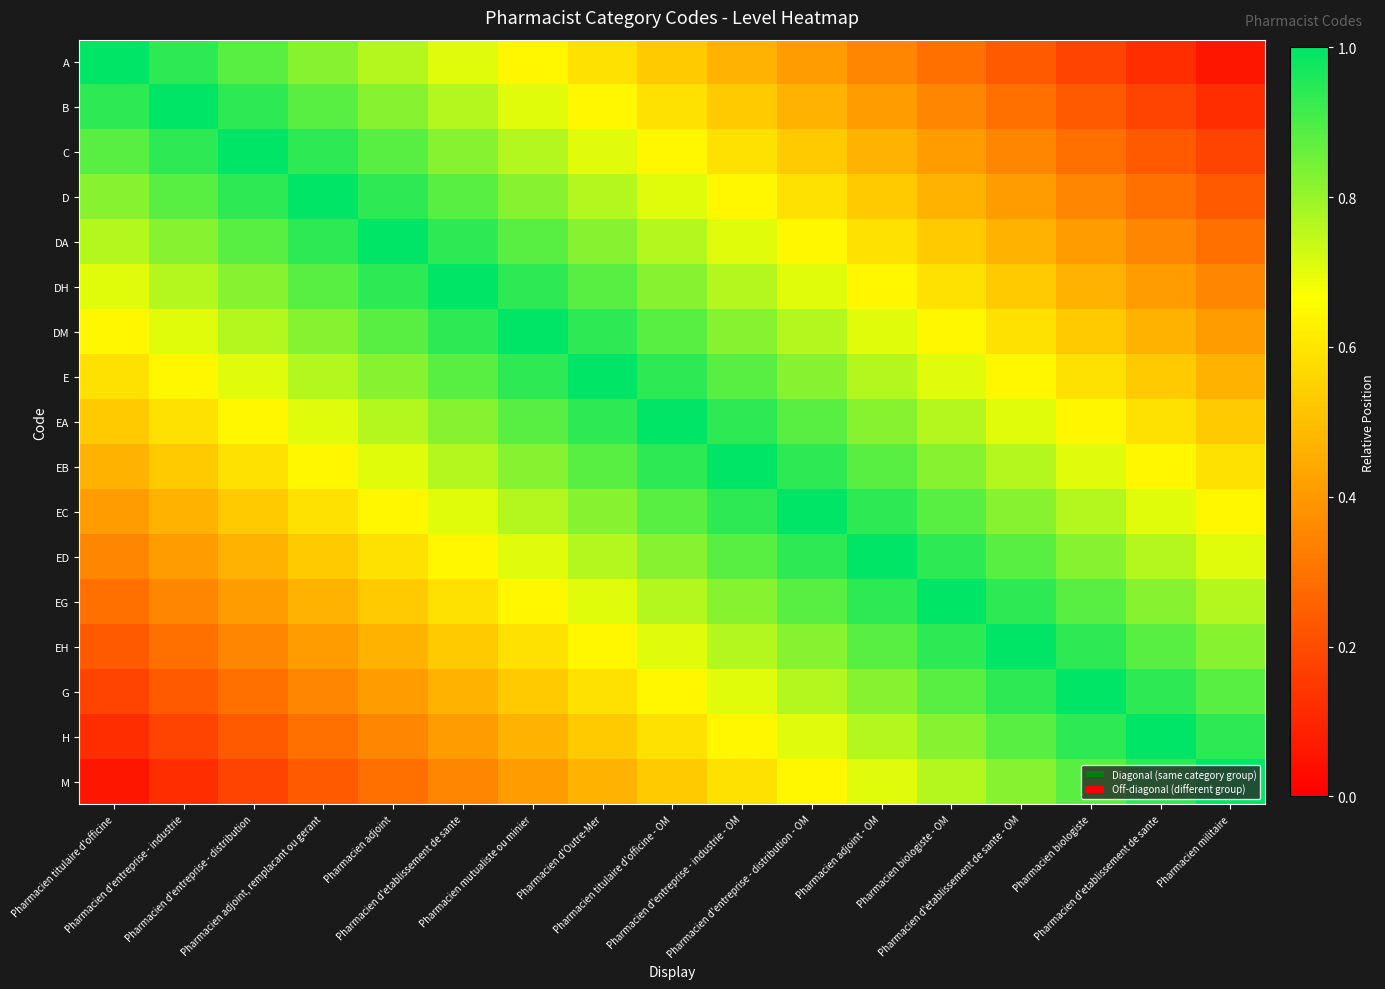

At which category is the sum across all series the highest?

Pharmacien titulaire d'officine - OM